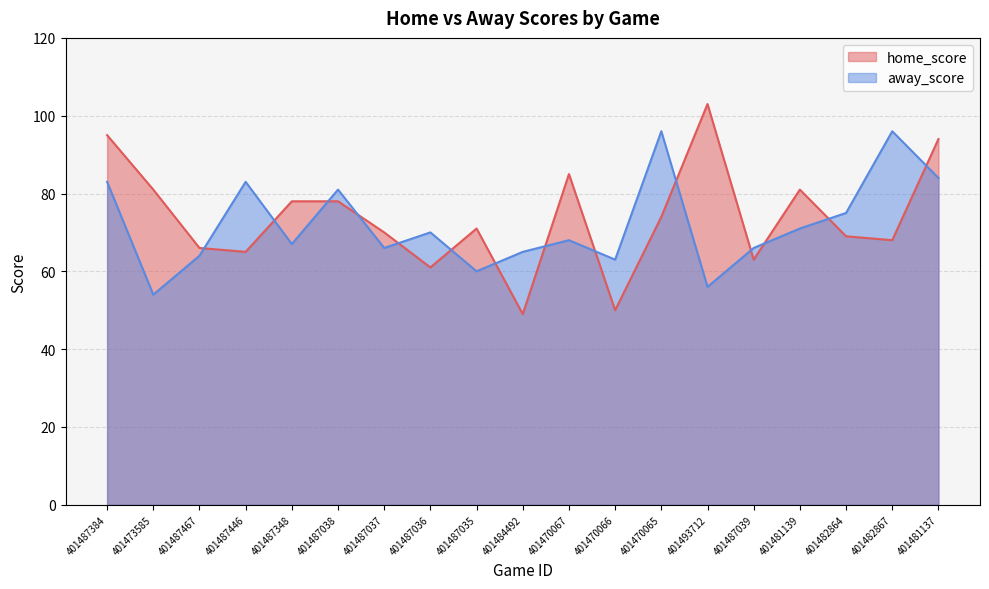

What is the label of the 1st point from the right?

401481137